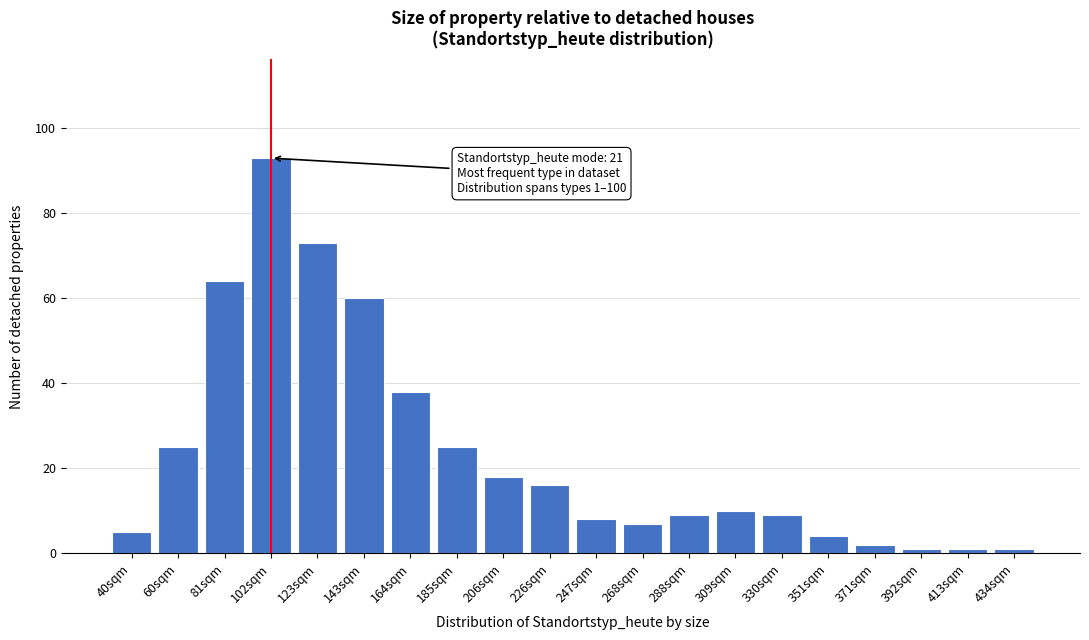

Reading left to right, transcribe all the data shown in this chart.

5	25	64	93	73	60	38	25	18	16	8	7	9	10	9	4	2	1	1	1